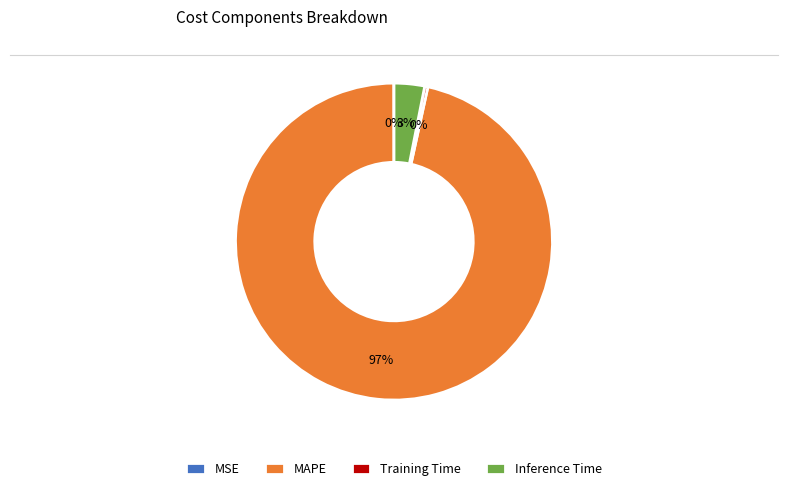

Does Inference Time represent more than half of the total?

No